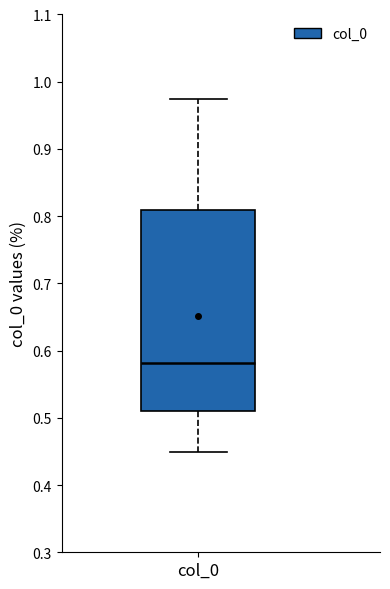

Read this box plot against the y-axis: the position of the median line, the range covered by the box, and the ends of both whiskers. The values are not printed on the chart, so give them approximately, as read against the axis.

median 0.58, box 0.51 to 0.81, whiskers 0.45 to 0.97